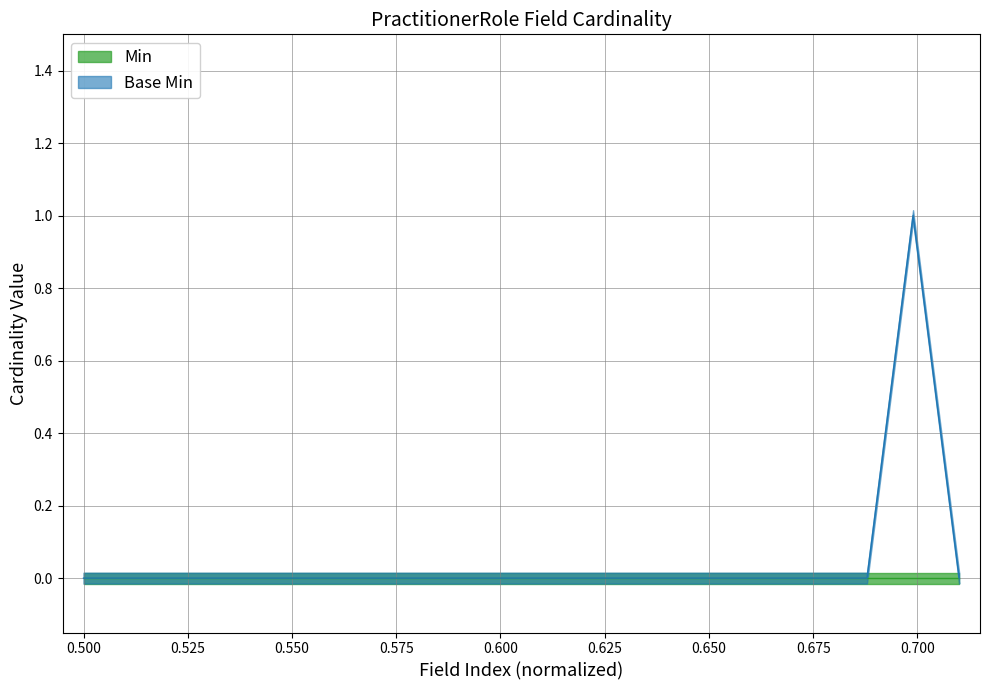

Reading left to right, what are all the values shown in this chart?

0	0	0	0	0	0	0	0	0	0	0	0	0	0	0	0	0	0	1	0